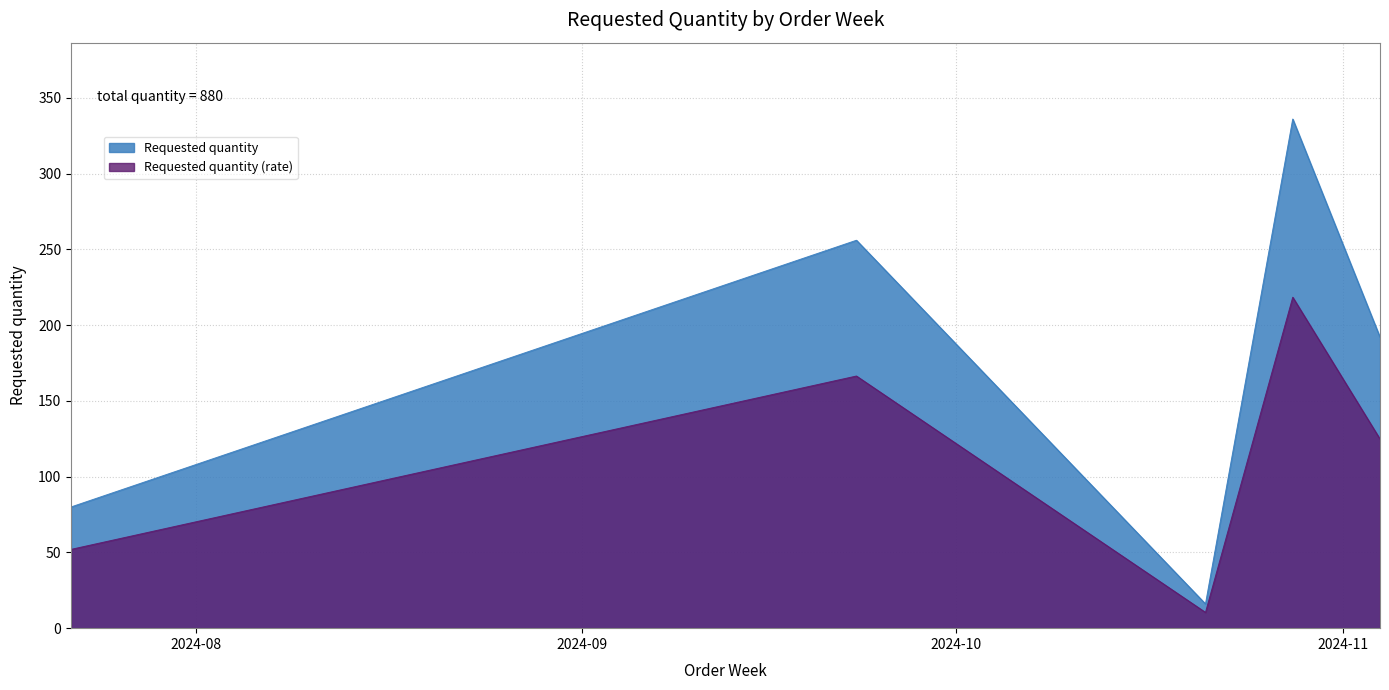

True or false: there are more than 1 points higher than both neighbors.

True